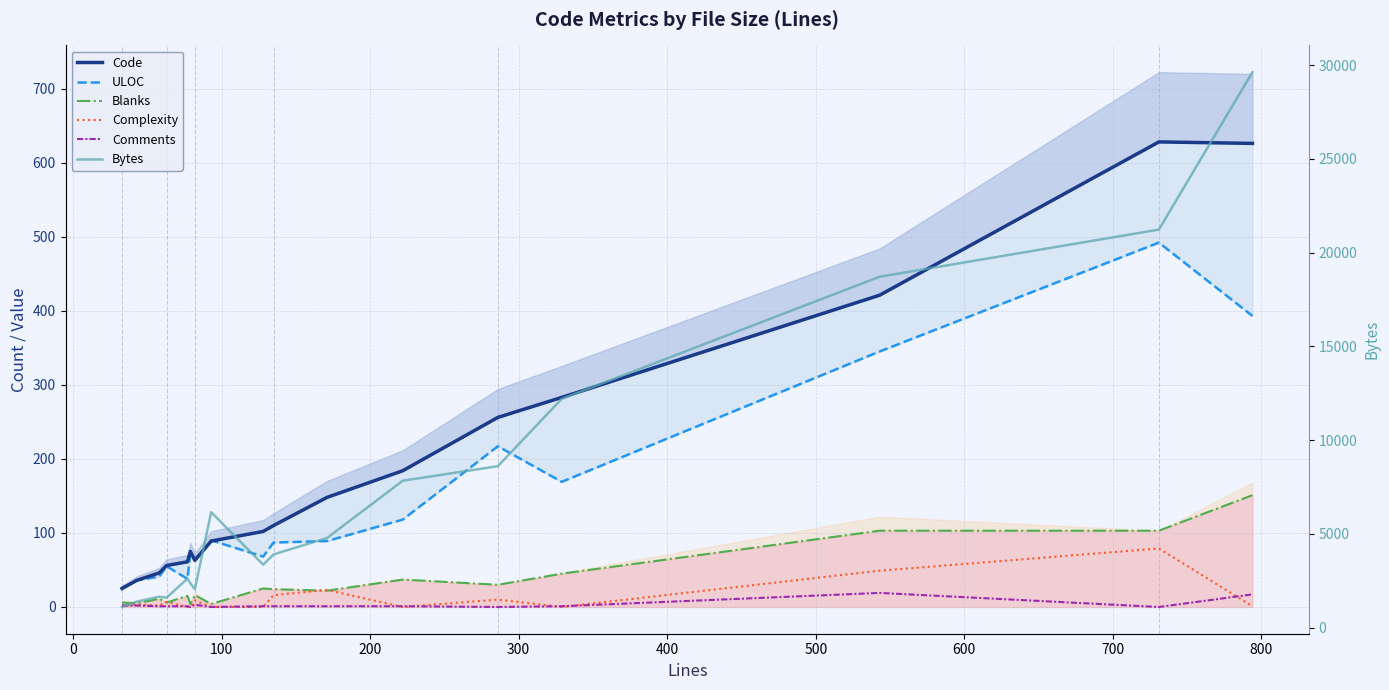

In Blanks, how many points are higher than both neighbors (excluding endpoints)?

5